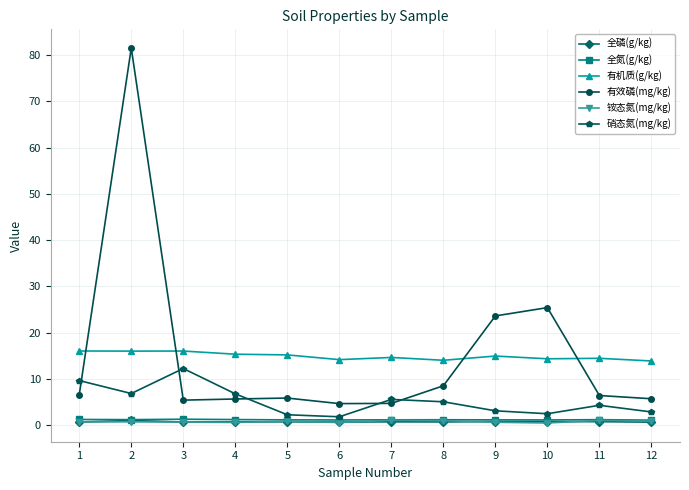

What is the minimum value shown in the chart?

0.5